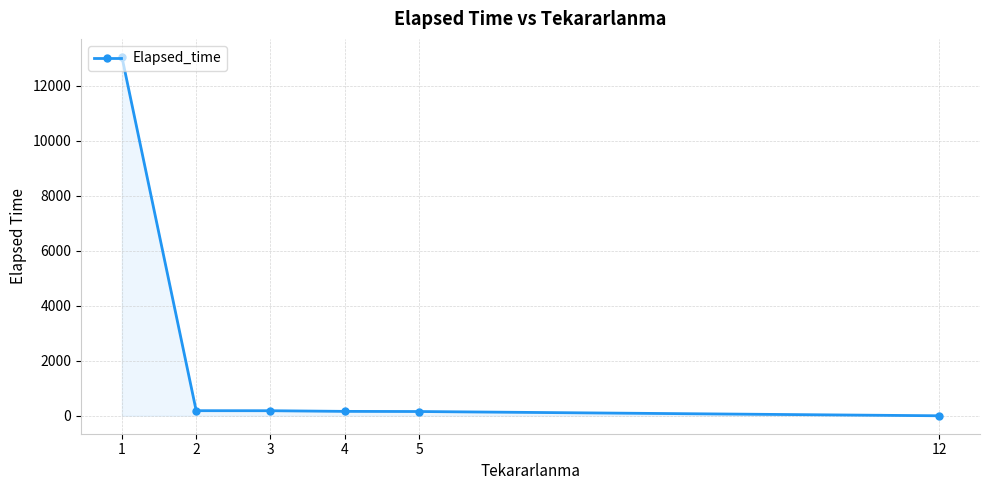

The value at 1 is 17673.7. True or false?

False